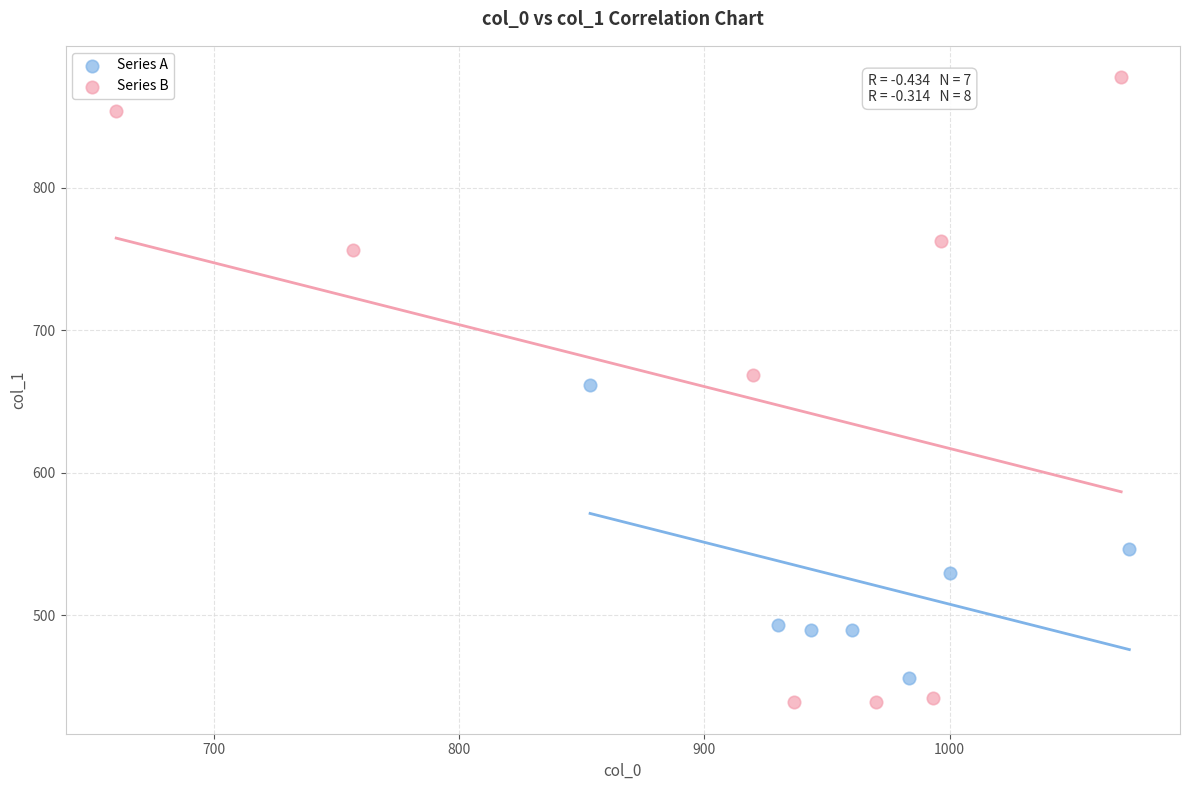

Which series has the widest spread of Y values?

Series B